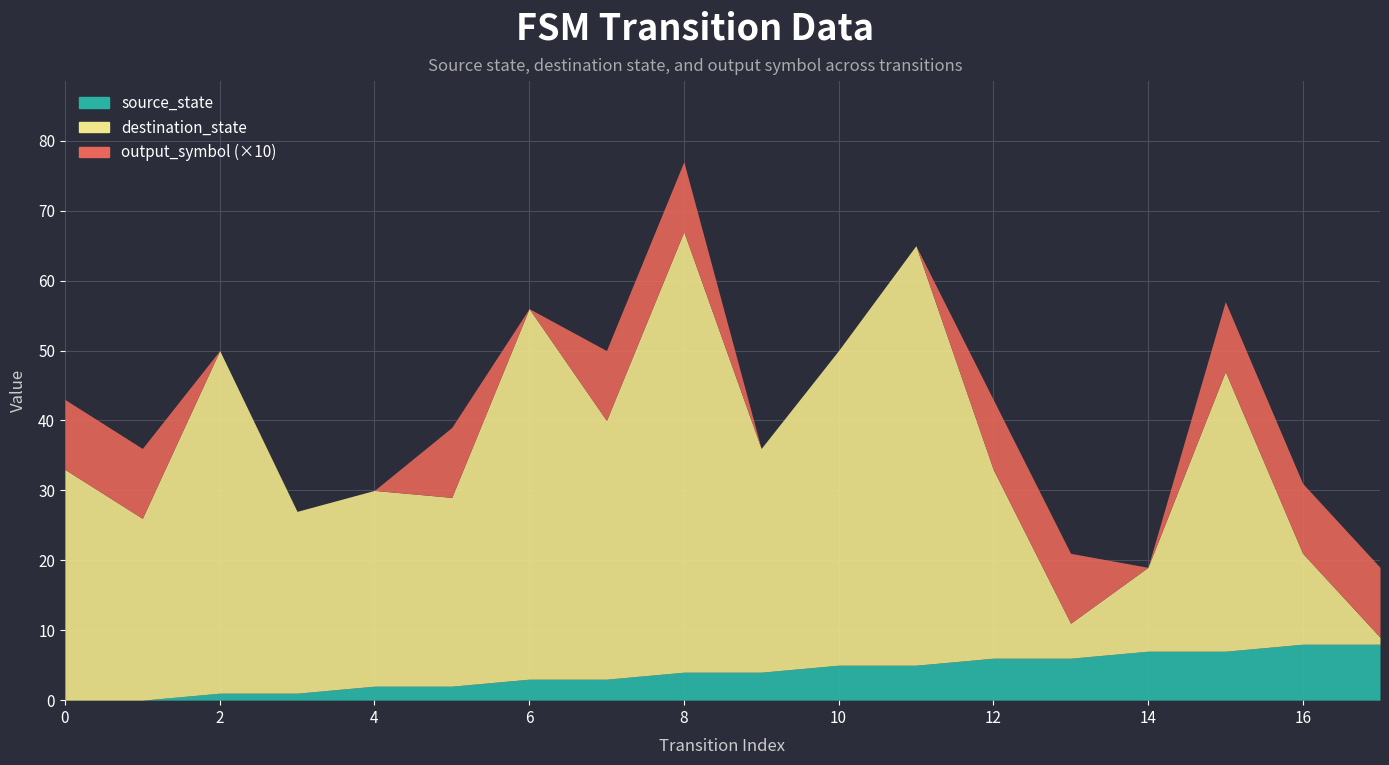

Where is the first local minimum for destination_state?

1